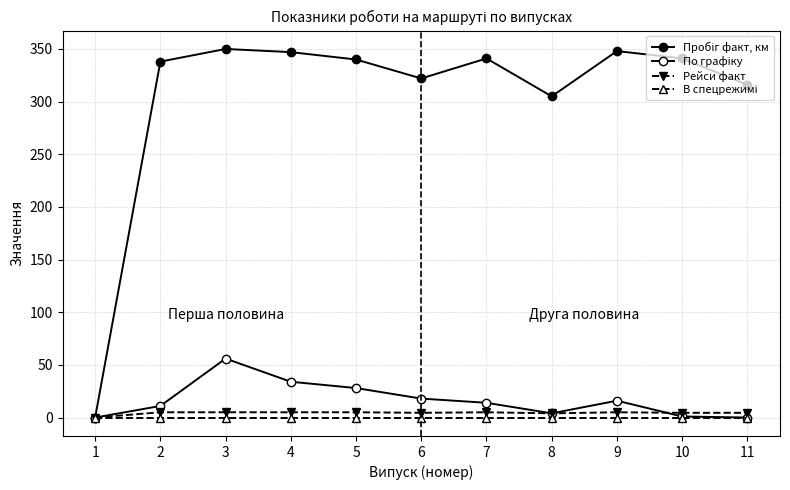

How many categories are shown in the chart?

11